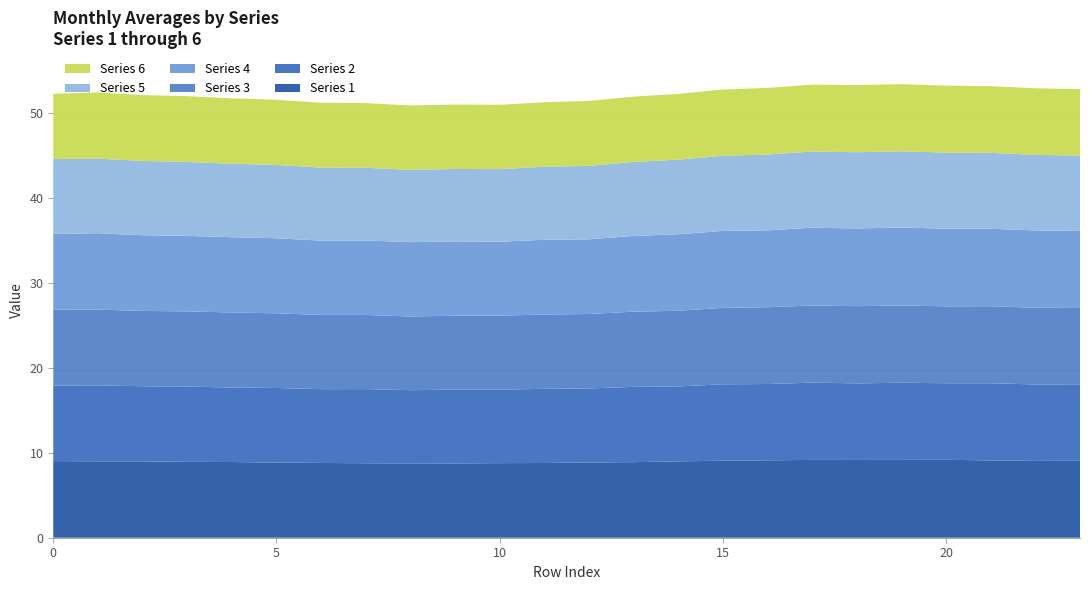

Reading right to left, list all the values displayed in this chart.

1: 9.1	9.0	9.1	9.2	9.2	9.2	9.2	9.1	9.1	9.0	8.9	8.9	8.8	8.8	8.7	8.8	8.8	8.8	8.8	8.9	8.9	9.0	9.0	9.0
2: 9.0	9.0	9.1	9.0	9.1	9.0	9.1	9.0	9.0	8.8	8.9	8.7	8.7	8.6	8.7	8.6	8.7	8.7	8.8	8.8	8.9	8.8	8.9	8.9
3: 9.0	9.0	9.1	9.0	9.1	9.1	9.1	9.0	9.0	8.9	8.8	8.8	8.7	8.7	8.7	8.7	8.7	8.7	8.8	8.8	8.8	8.9	8.9	8.9
4: 9.1	9.1	9.1	9.1	9.2	9.1	9.2	9.0	9.0	9.0	8.9	8.8	8.8	8.7	8.7	8.7	8.8	8.7	8.8	8.9	8.9	8.9	9.0	8.9
5: 8.9	8.9	8.9	9.0	9.0	9.0	9.0	8.9	8.8	8.8	8.7	8.6	8.6	8.5	8.5	8.5	8.6	8.6	8.6	8.6	8.7	8.7	8.8	8.8
6: 7.8	7.8	7.8	7.9	7.9	7.9	7.9	7.8	7.8	7.7	7.7	7.6	7.6	7.6	7.6	7.6	7.6	7.6	7.7	7.7	7.7	7.7	7.8	7.7